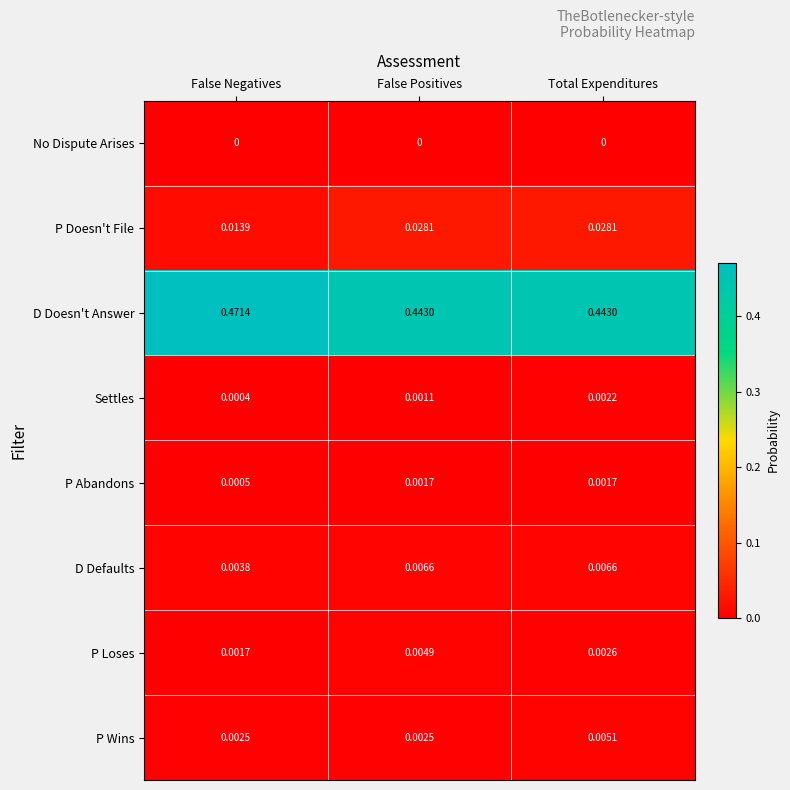

Which label corresponds to the largest value in the chart?

False Negatives